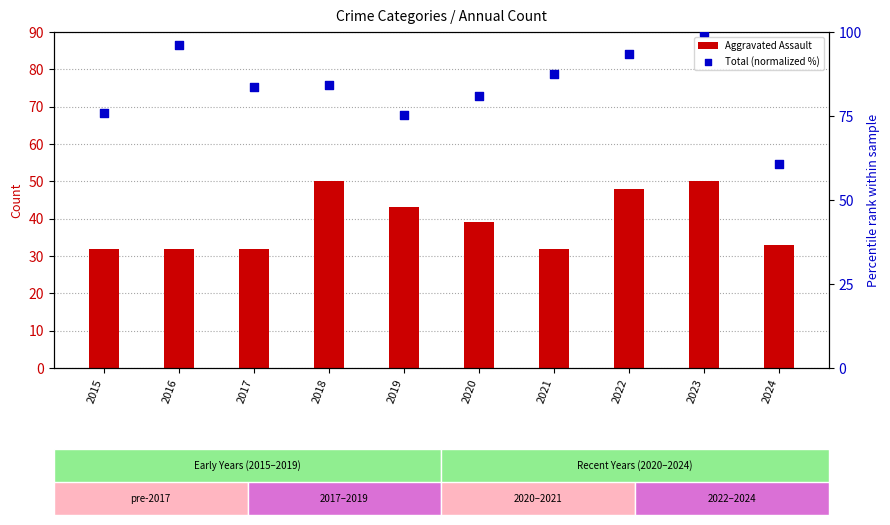

Is the value of Total (normalized %) at 2017 greater than the value of Aggravated Assault at 2023?

Yes